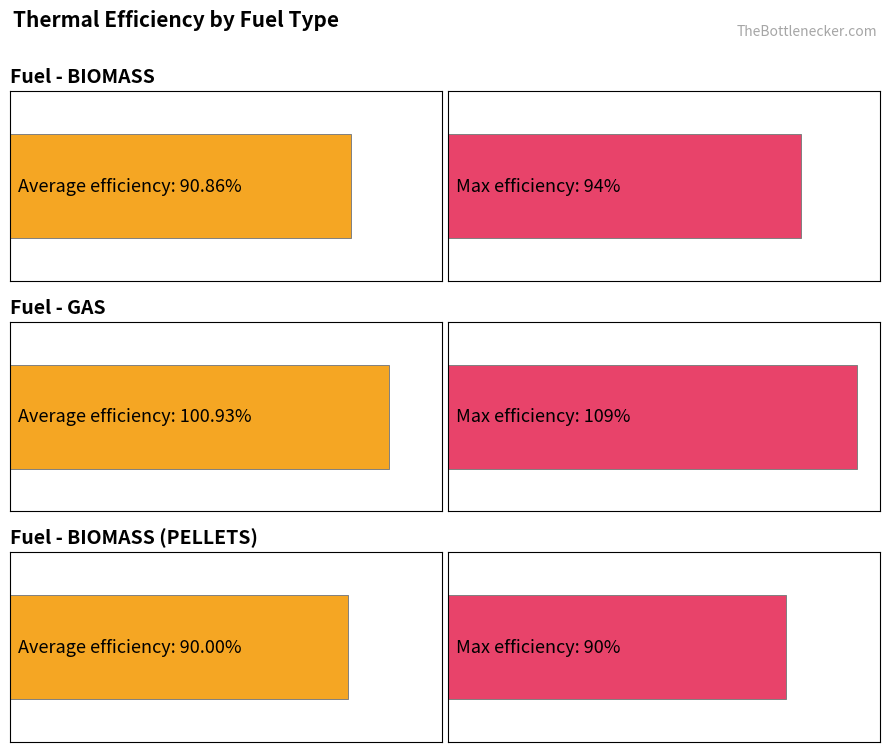

The value of Average Thermal Efficiency [%] at BIOMASS (PELLETS) is 139.5. True or false?

False